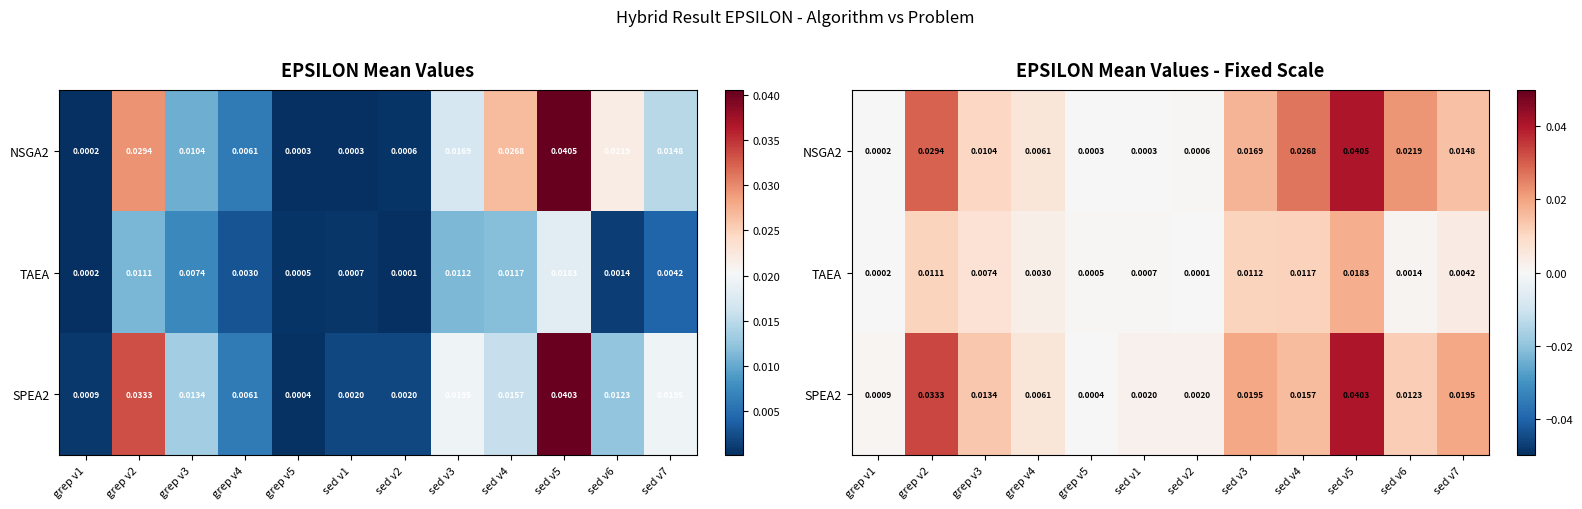

At how many categories does at least one series exceed 0?

12